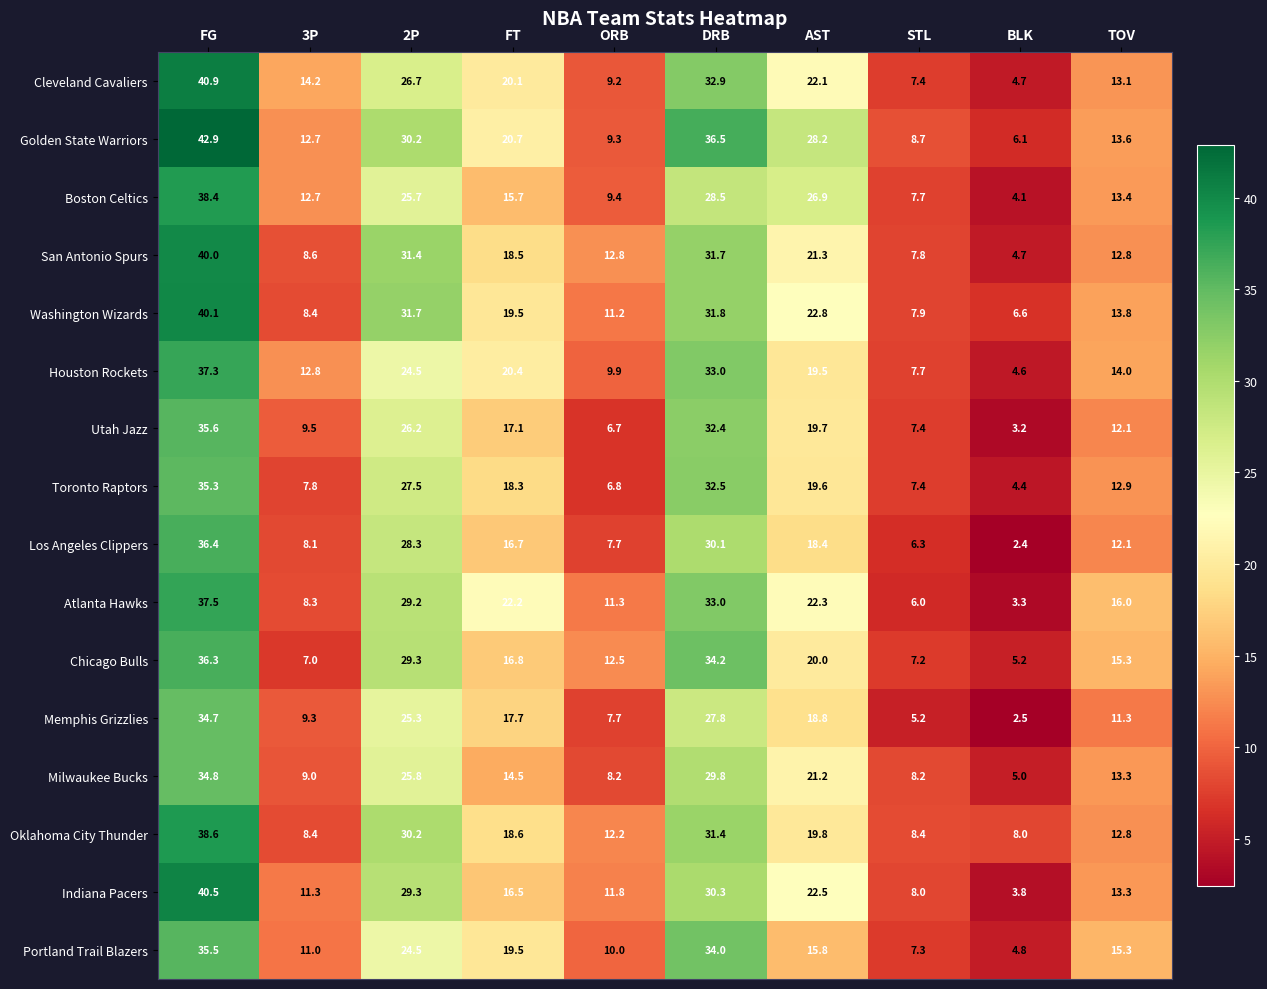

At which label is Utah Jazz closest to 19?

AST